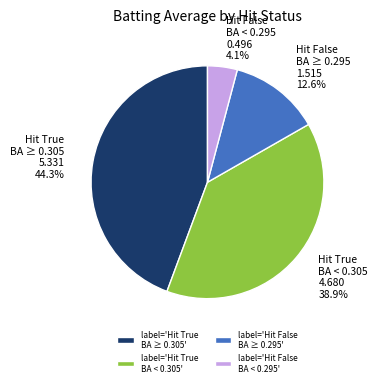

Which category has the smallest portion of the pie?

label='Hit False BA < 0.295'